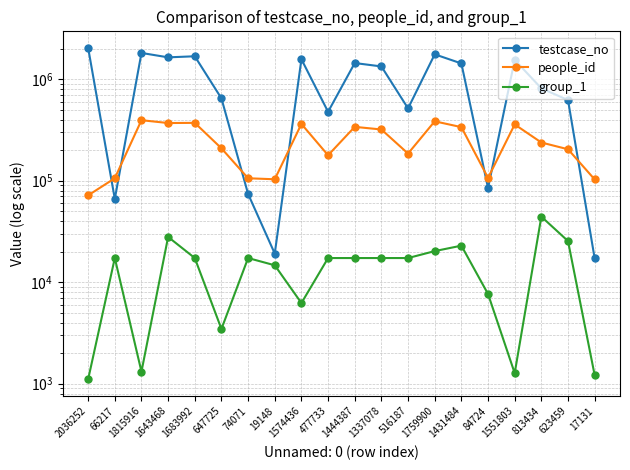

What are all the series names shown in the legend?

testcase_no, people_id, group_1